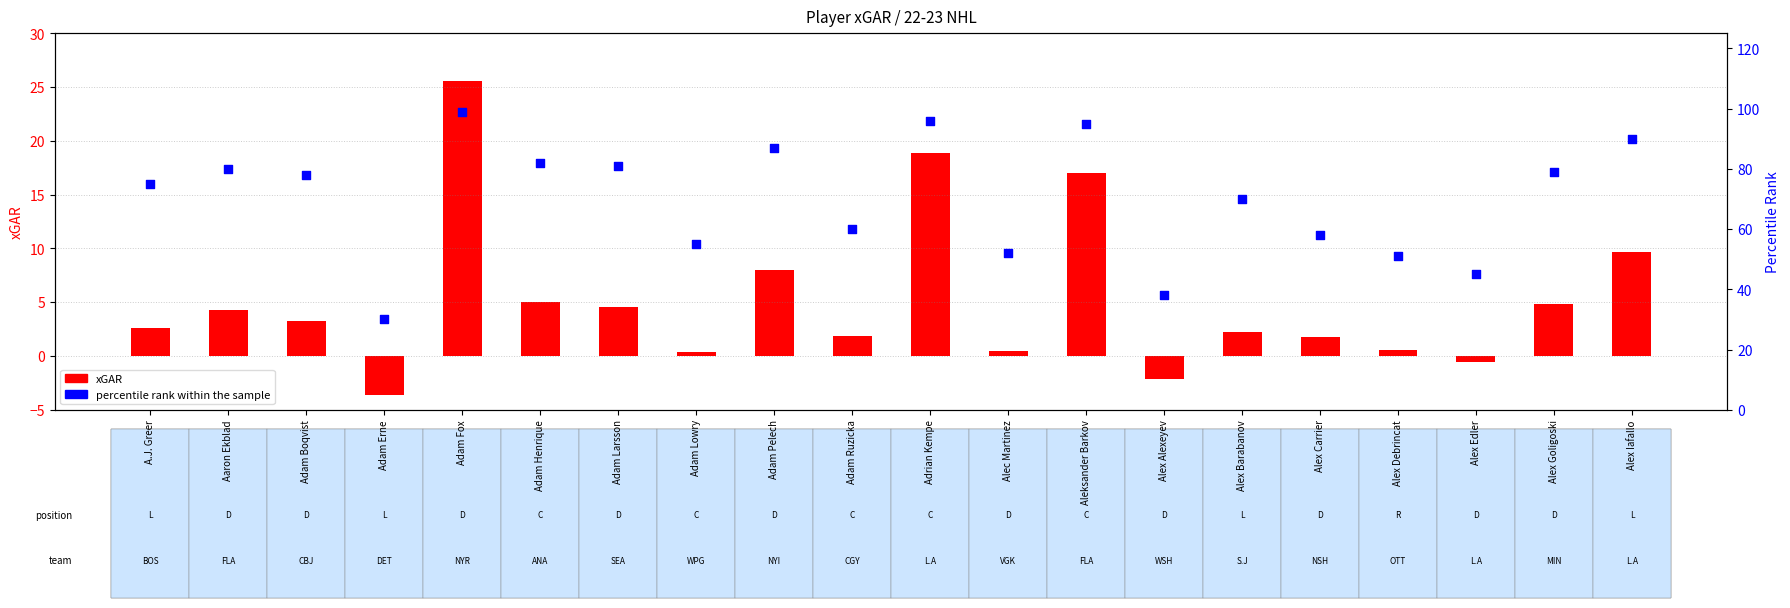

Is the value of percentile rank within the sample at Alex Alexeyev greater than the value of xGAR at Alex Alexeyev?

Yes